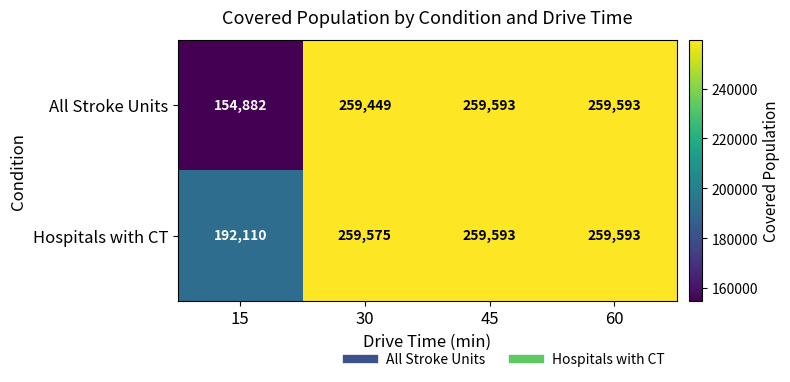

Reading left to right, what are all the values shown in this chart?

All Stroke Units: 154882	259449	259593	259593
Hospitals with CT: 192110	259575	259593	259593